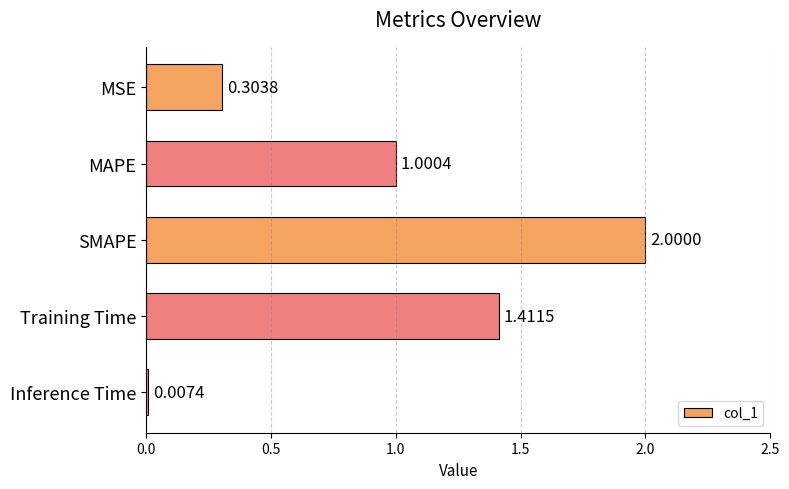

What is the sum of all values?

4.7